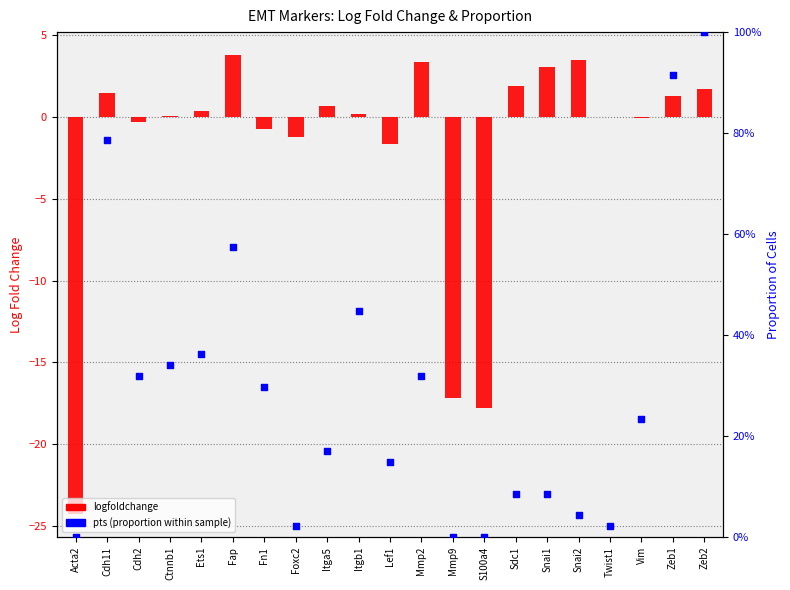

What is the total value across all series at Foxc2?

-1.2